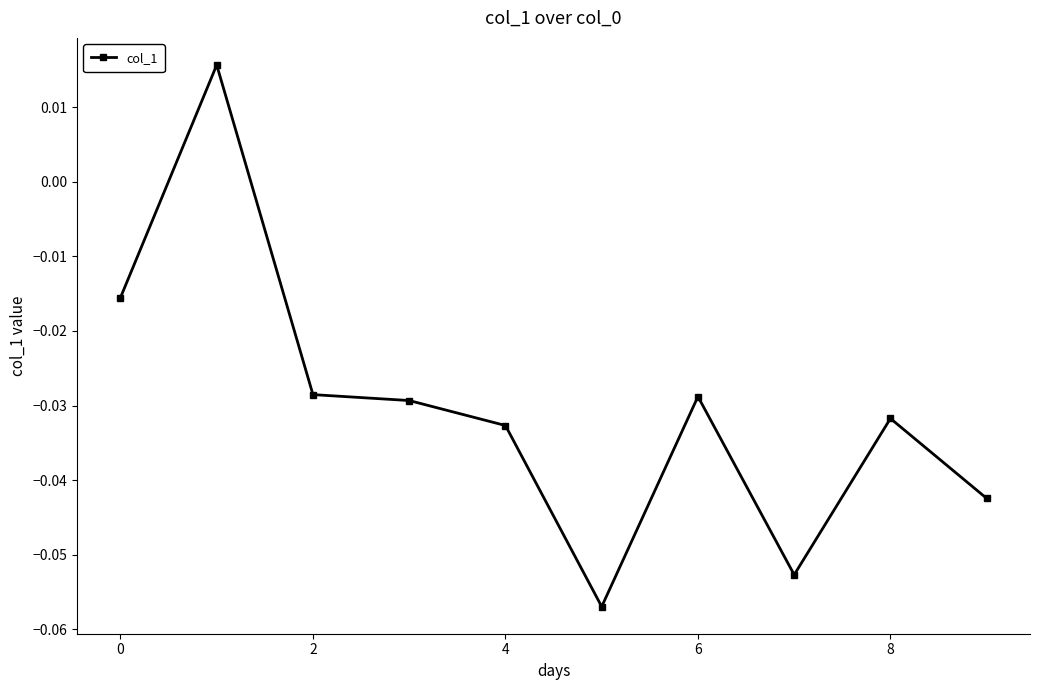

True or false: there are more than 1 points higher than both neighbors.

True